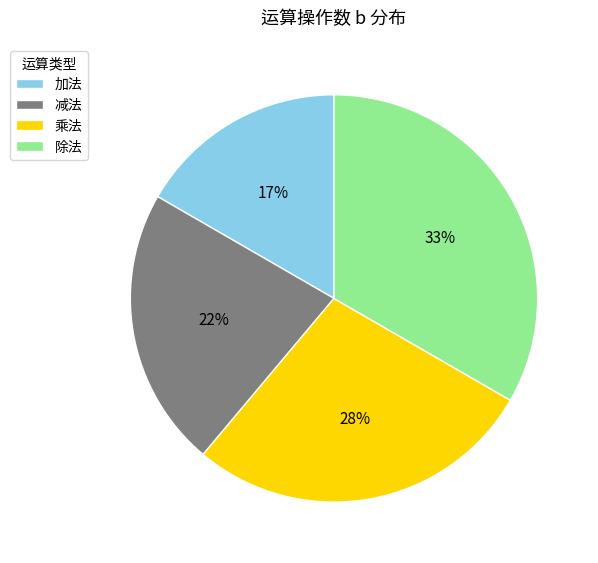

Is it true that 乘法 is 17% of the pie?

False